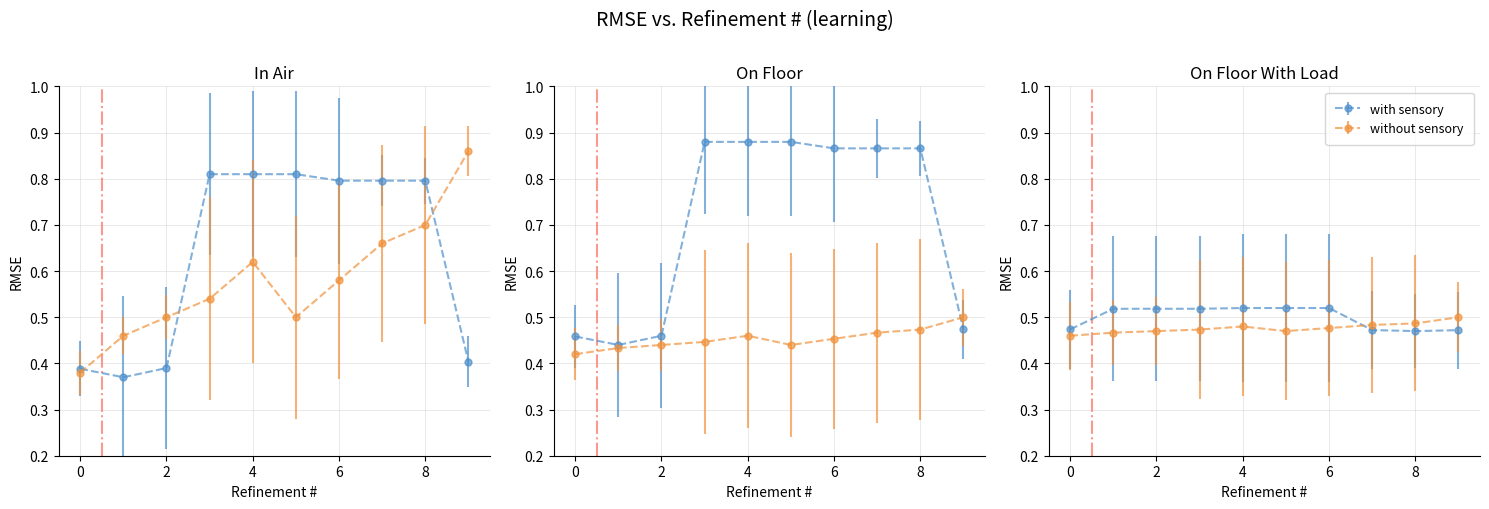

Where is positive_values nearest to the value 0?

8